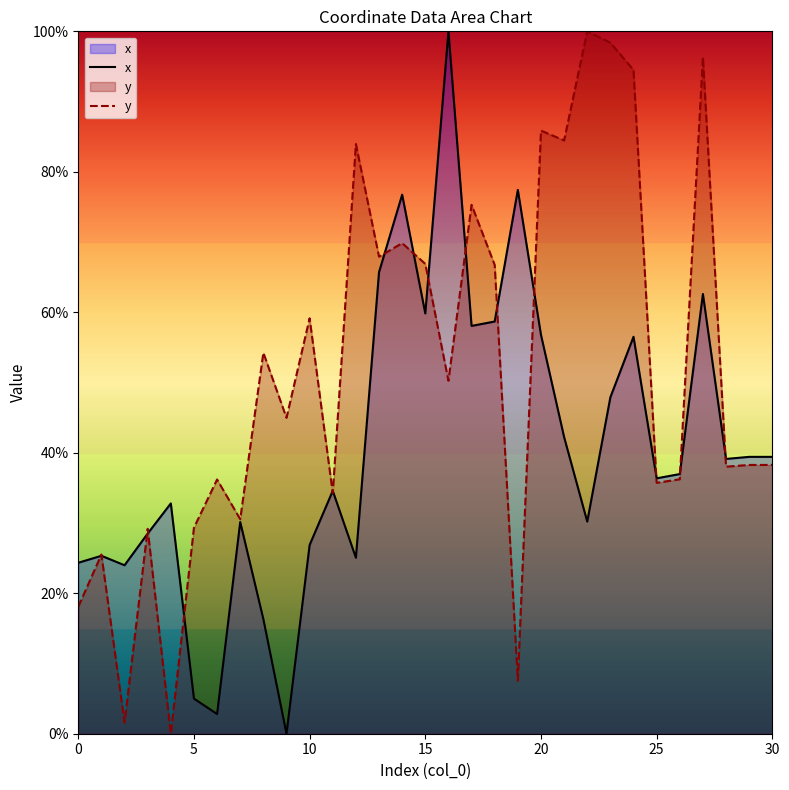

How many data points in x are above 36?

17